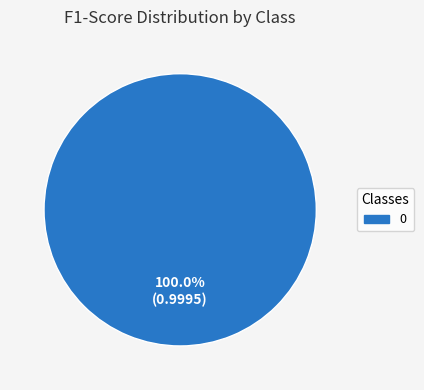

Is there a majority slice in this chart?

Yes